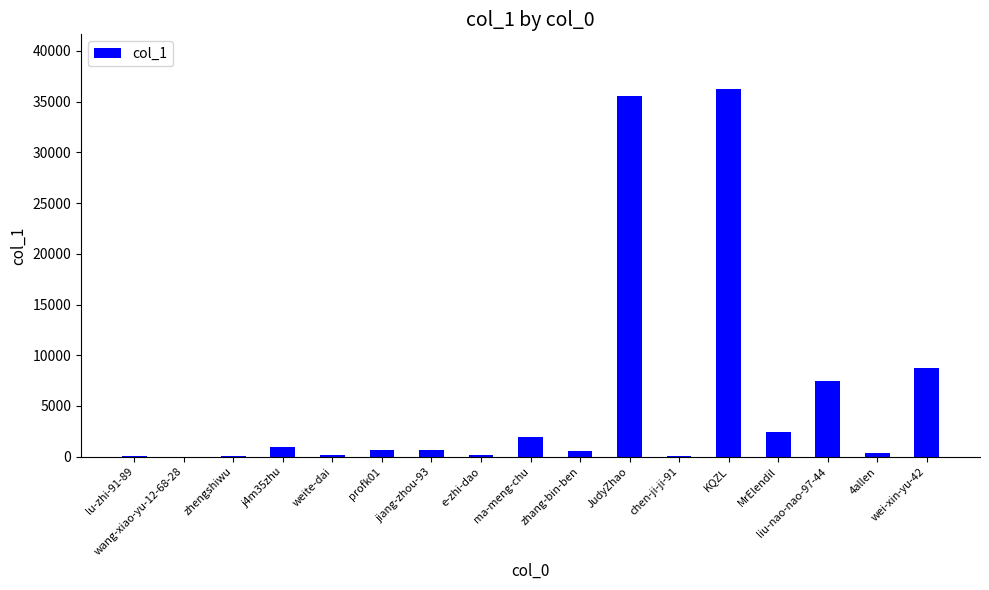

The value at ma-meng-chu is 1986. True or false?

True